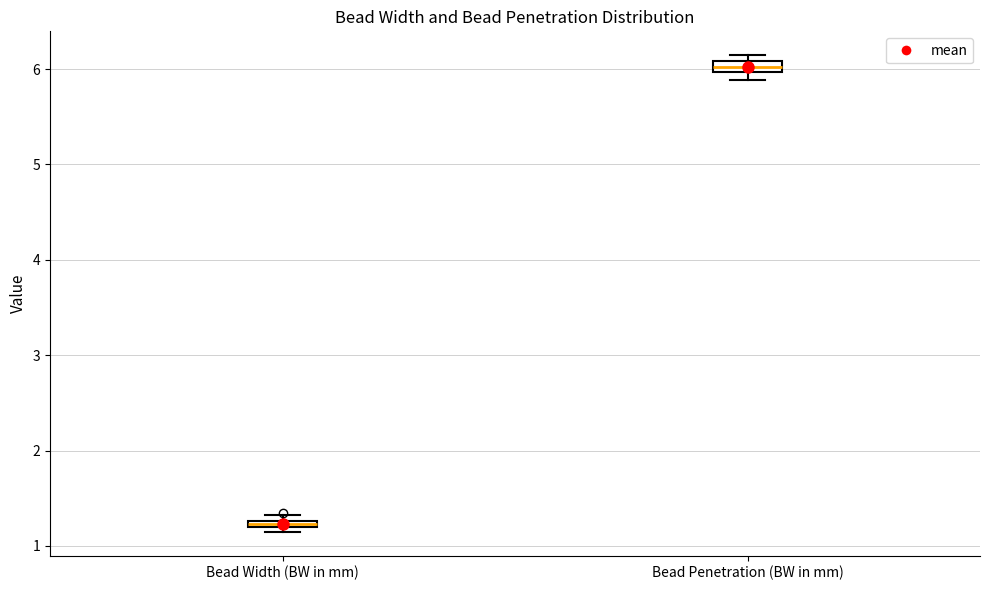

Which box's median line is the highest?

Bead Penetration (BW in mm)